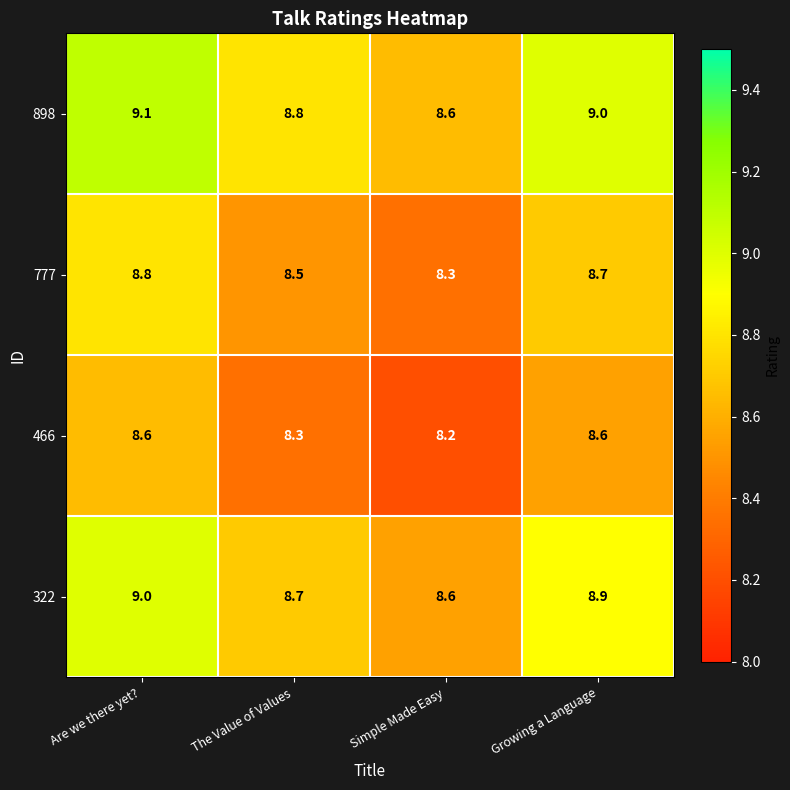

What is the approximate value of 777 at Growing a Language?

8.7